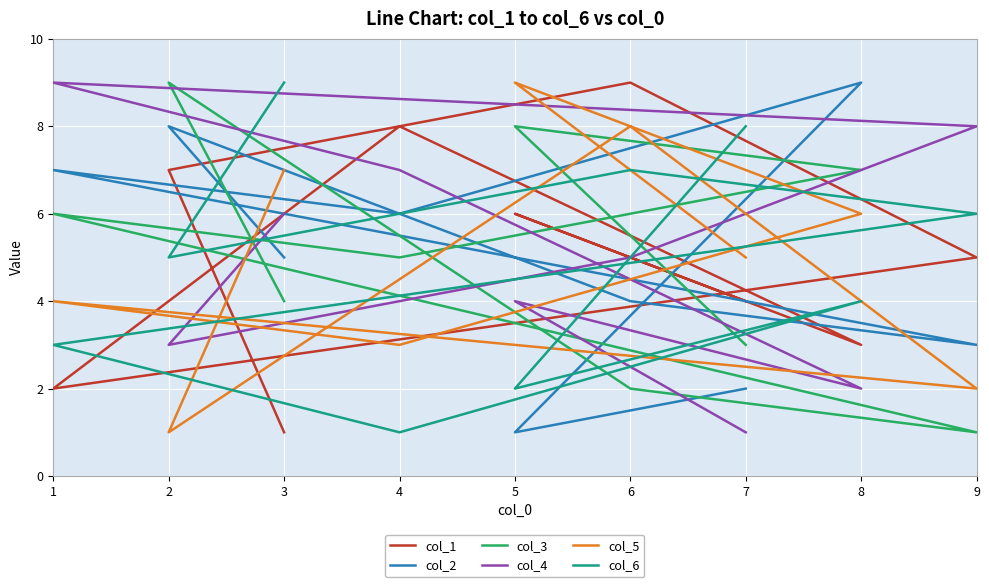

Which series has the largest range (max minus min)?

col_1